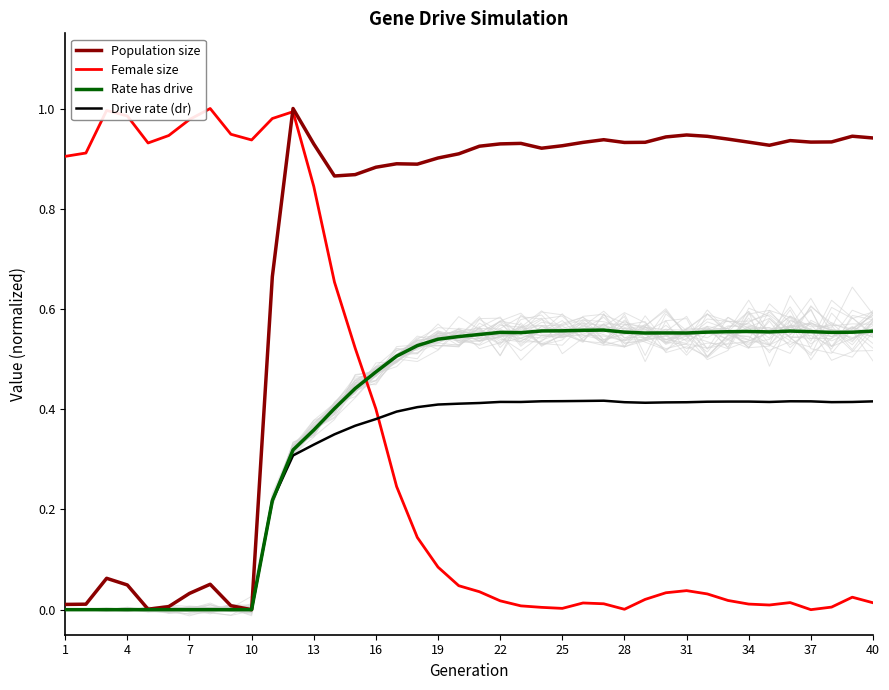

True or false: Drive rate (dr) has a value of 0.2 at 22.

False